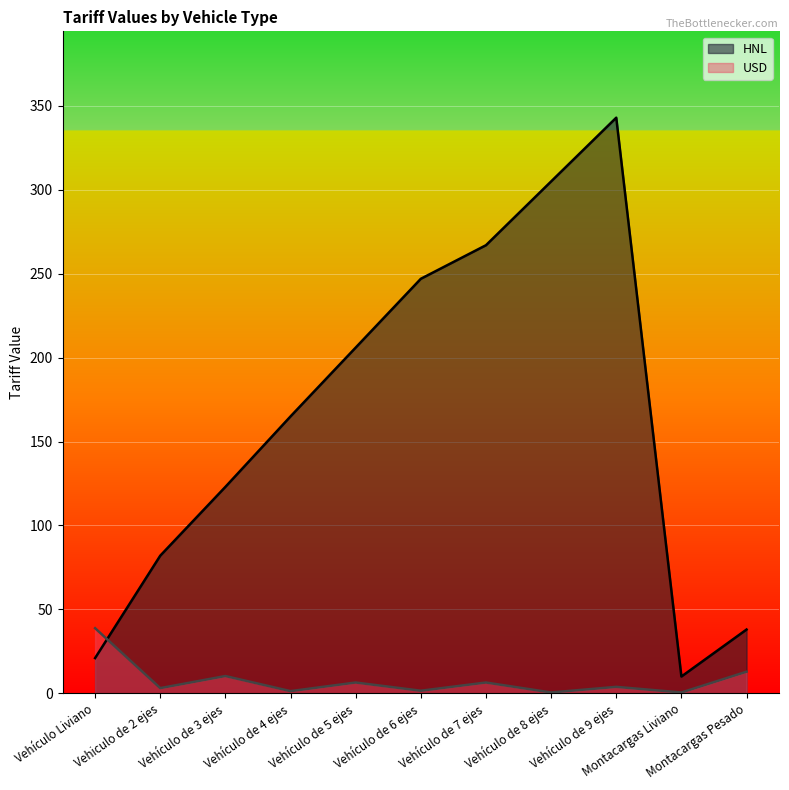

Where is the first local minimum for USD?

Vehiculo de 2 ejes